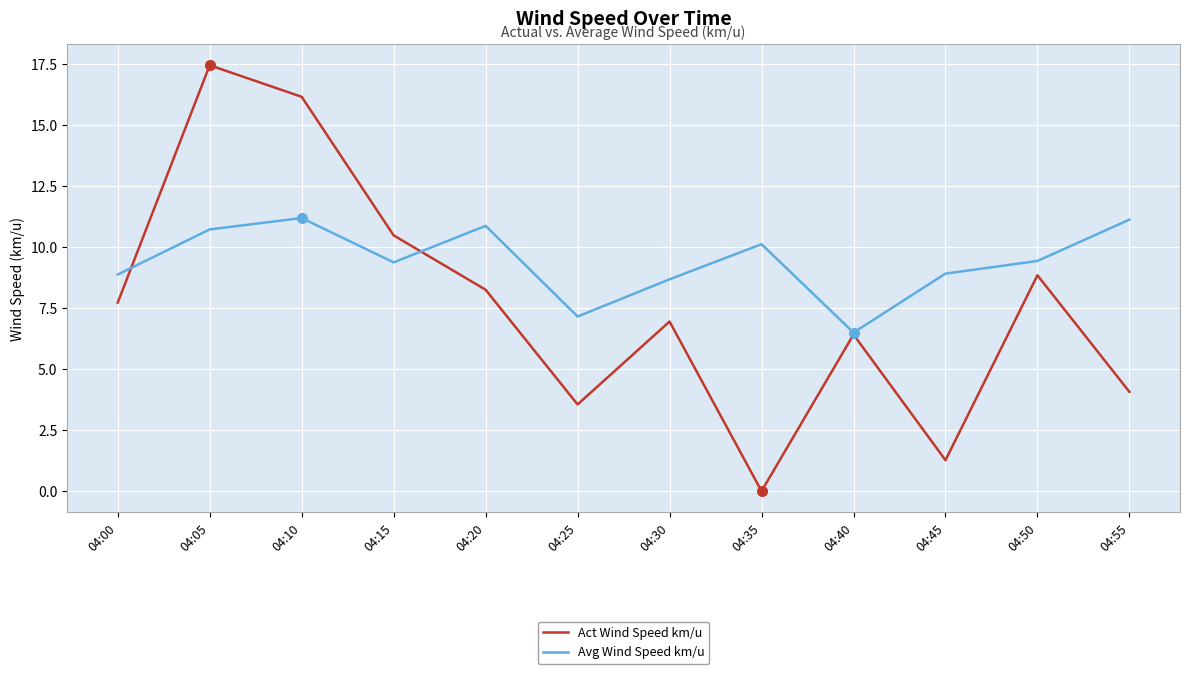

At 04:35, list the series in order from smallest to largest.

Act Wind Speed km/u, Avg Wind Speed km/u